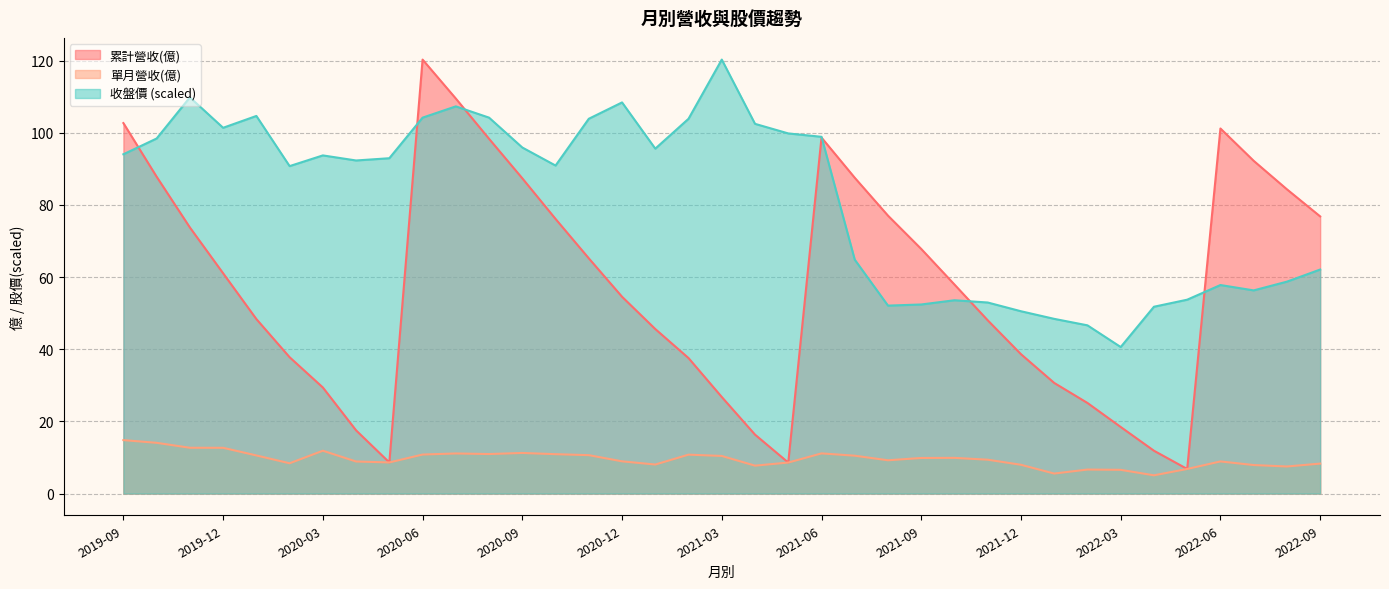

True or false: 單月營收(億) and 收盤價 intersect in this chart.

False